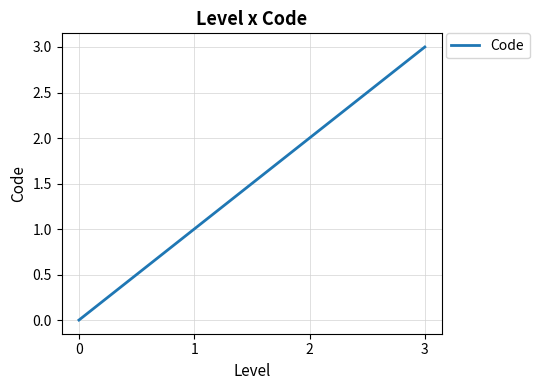

List the labels in order of value, largest first.

3, 2, 1, 0